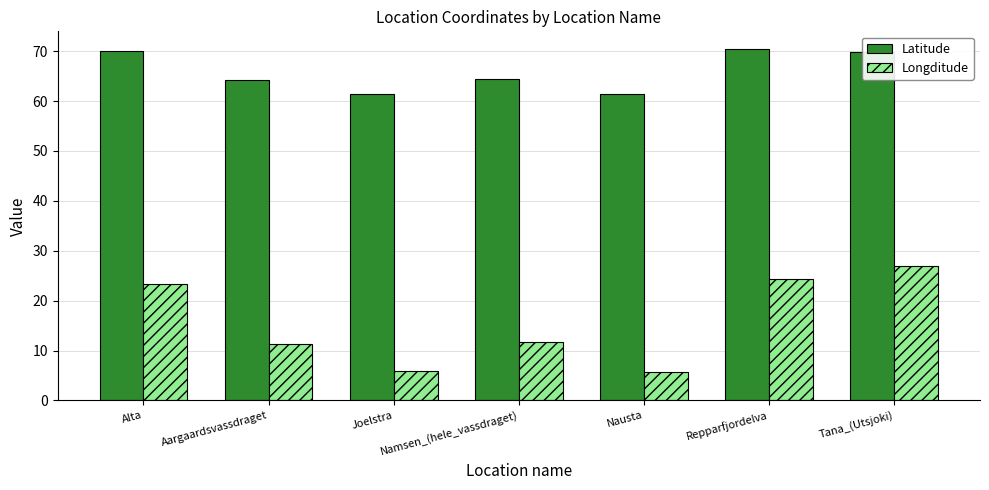

What is the minimum value for Latitude?

61.5